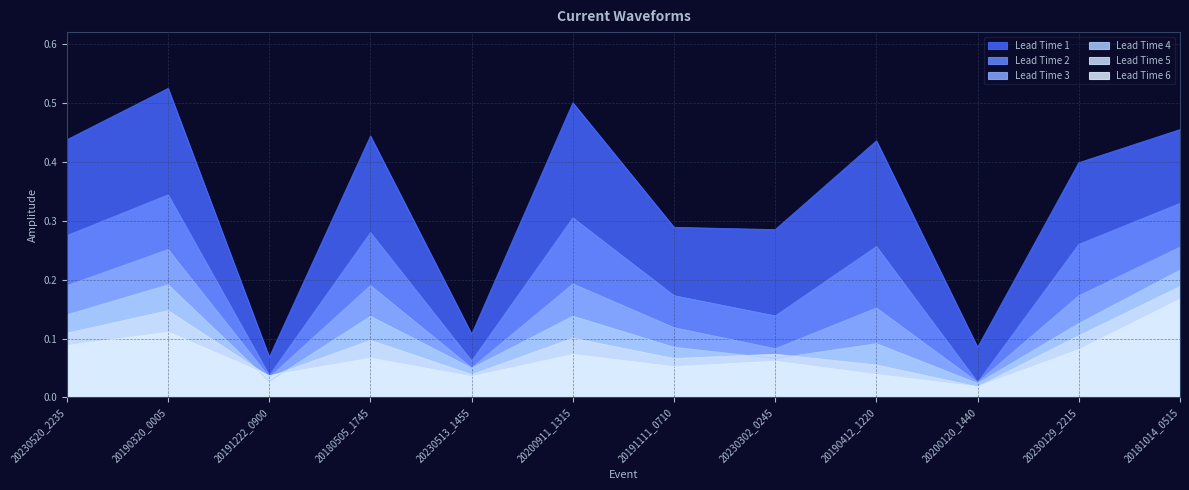

Reading right to left, what are all the values shown in this chart?

Lead Time 1: 20181014_0515=0.5	20230129_2215=0.4	20200120_1440=0.1	20190412_1220=0.4	20230302_0245=0.3	20191111_0710=0.3	20200911_1315=0.5	20230513_1455=0.1	20180505_1745=0.4	20191222_0900=0.1	20190320_0005=0.5	20230520_2235=0.4
Lead Time 2: 20181014_0515=0.3	20230129_2215=0.3	20200120_1440=0.0	20190412_1220=0.3	20230302_0245=0.1	20191111_0710=0.2	20200911_1315=0.3	20230513_1455=0.1	20180505_1745=0.3	20191222_0900=0.0	20190320_0005=0.3	20230520_2235=0.3
Lead Time 3: 20181014_0515=0.3	20230129_2215=0.2	20200120_1440=0.0	20190412_1220=0.2	20230302_0245=0.1	20191111_0710=0.1	20200911_1315=0.2	20230513_1455=0.1	20180505_1745=0.2	20191222_0900=0.0	20190320_0005=0.3	20230520_2235=0.2
Lead Time 4: 20181014_0515=0.2	20230129_2215=0.1	20200120_1440=0.0	20190412_1220=0.1	20230302_0245=0.1	20191111_0710=0.1	20200911_1315=0.1	20230513_1455=0.0	20180505_1745=0.1	20191222_0900=0.0	20190320_0005=0.2	20230520_2235=0.1
Lead Time 5: 20181014_0515=0.2	20230129_2215=0.1	20200120_1440=0.0	20190412_1220=0.1	20230302_0245=0.1	20191111_0710=0.1	20200911_1315=0.1	20230513_1455=0.0	20180505_1745=0.1	20191222_0900=0.0	20190320_0005=0.1	20230520_2235=0.1
Lead Time 6: 20181014_0515=0.2	20230129_2215=0.1	20200120_1440=0.0	20190412_1220=0.0	20230302_0245=0.1	20191111_0710=0.1	20200911_1315=0.1	20230513_1455=0.0	20180505_1745=0.1	20191222_0900=0.0	20190320_0005=0.1	20230520_2235=0.1